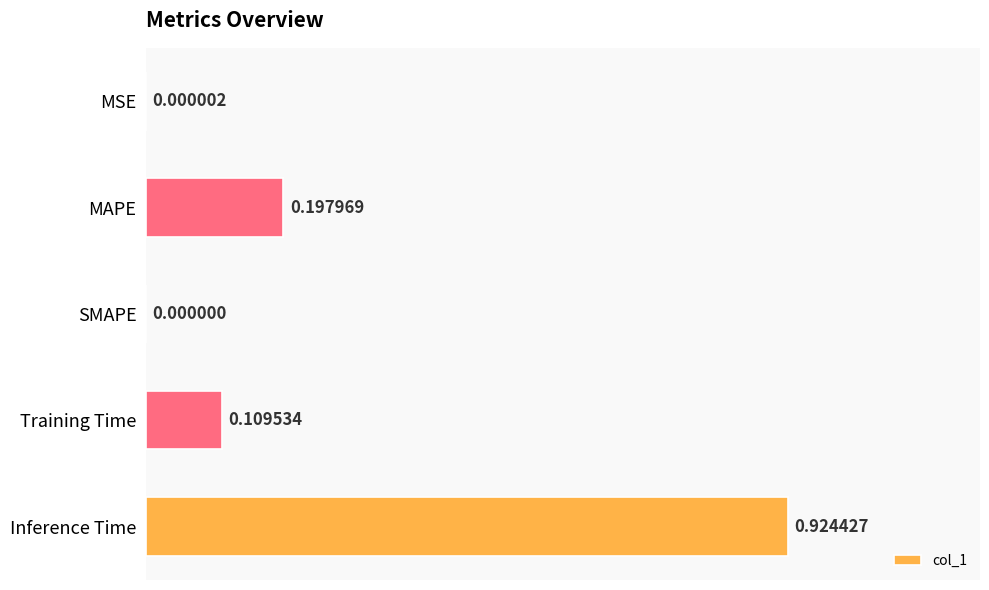

How many series are shown in this chart?

1